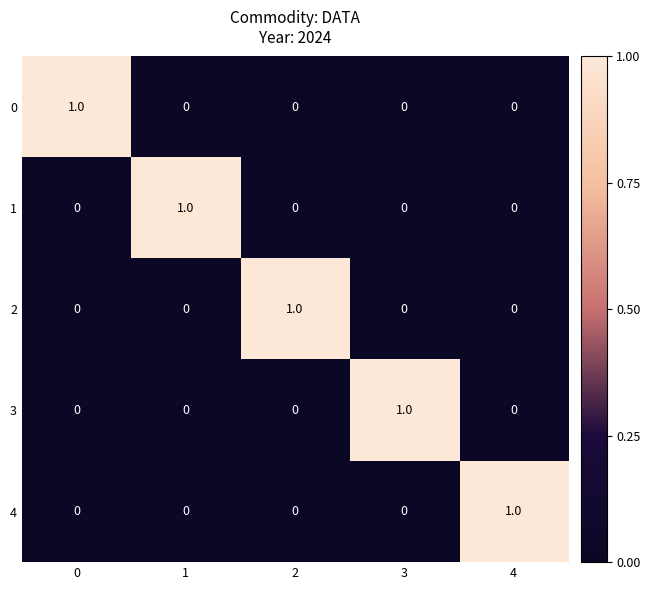

The value of 4 at 4 is 1. True or false?

True